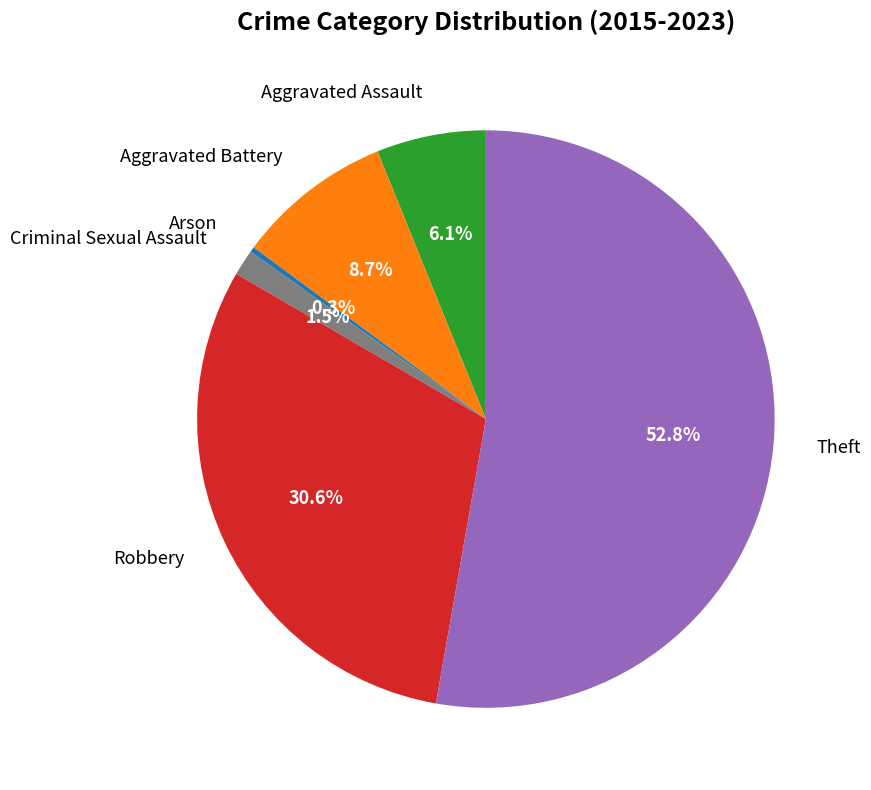

How many slices are in this pie chart?

6